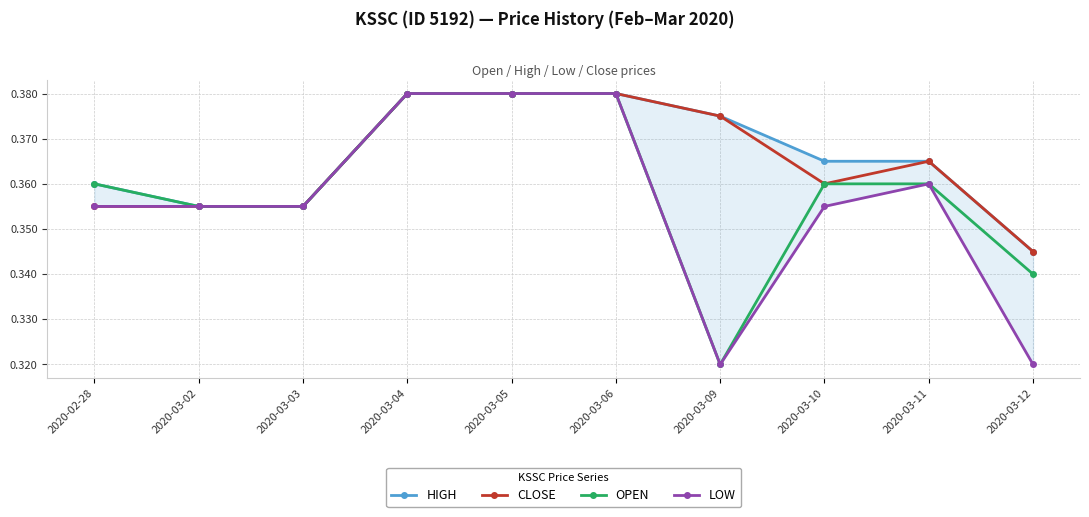

What is the value of the HIGH point at the 3rd from the left?

0.4